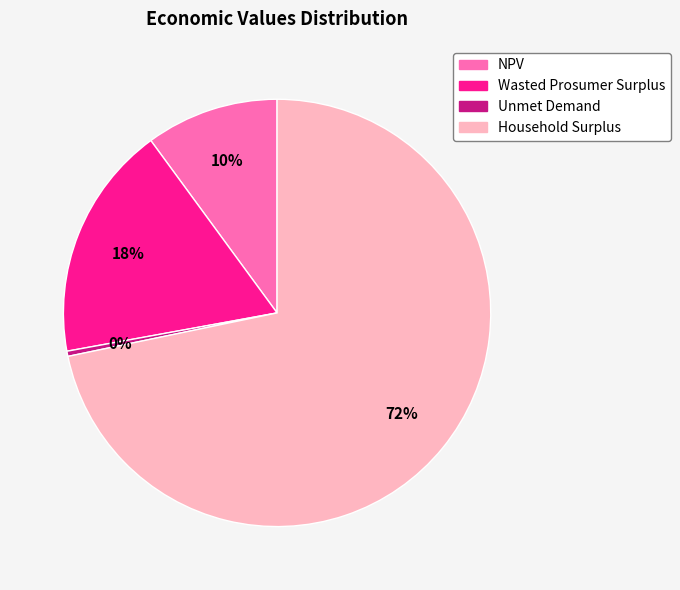

Rank the categories by value from lowest to highest.

Unmet Demand, NPV, Wasted Prosumer Surplus, Household Surplus